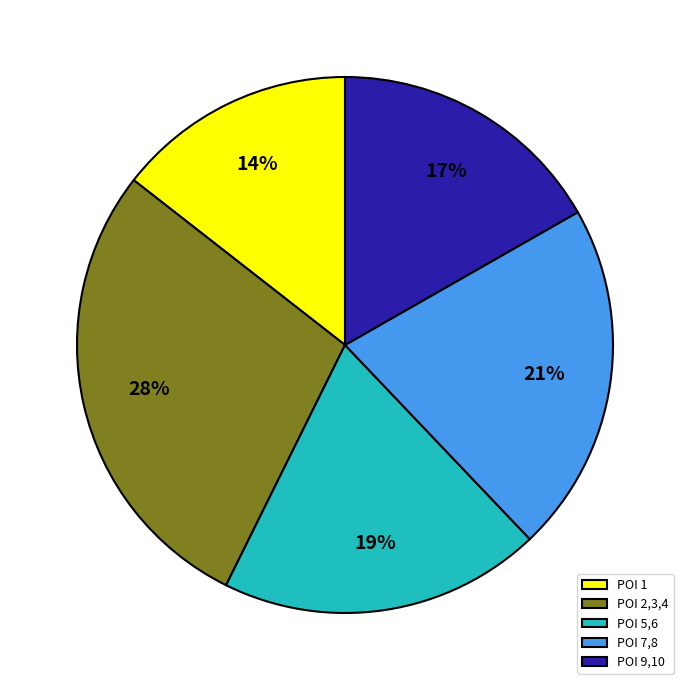

The POI 7,8 slice represents 10% of the pie. True or false?

False